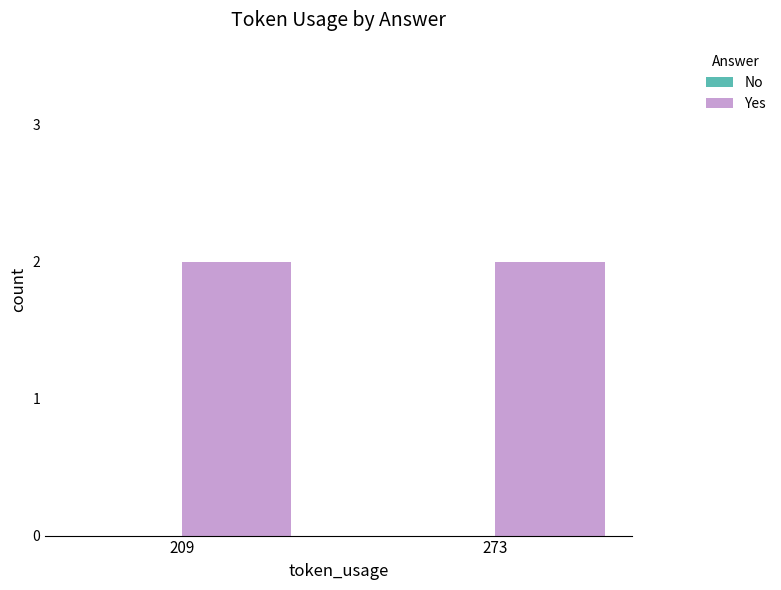

Which series has the widest spread of values?

No